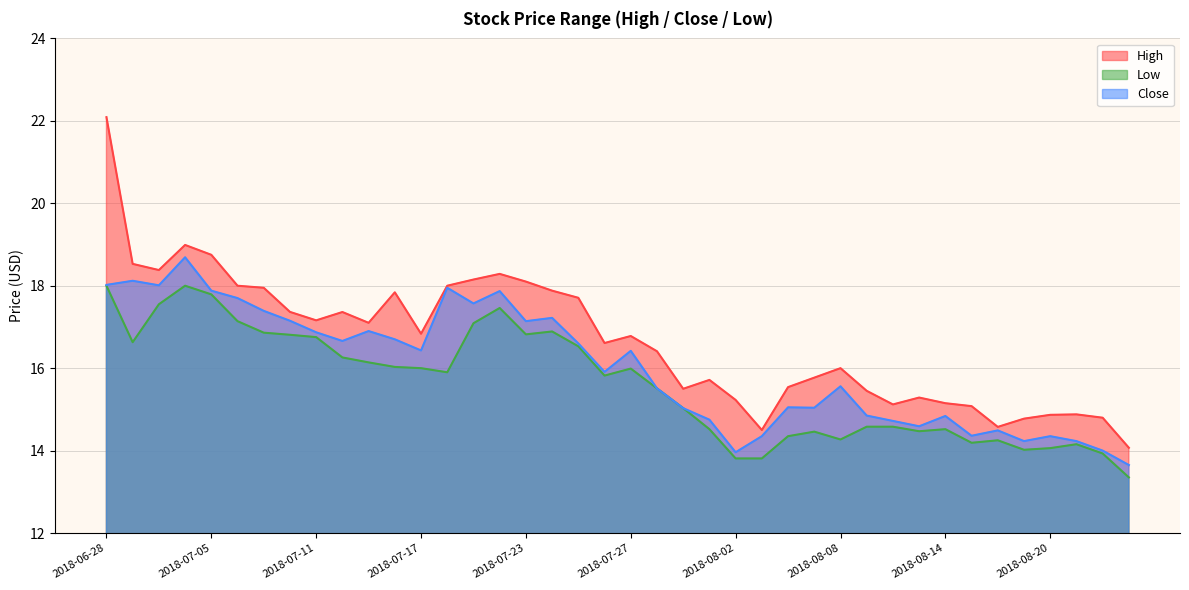

What are all the series names shown in the legend?

High, Low, Close